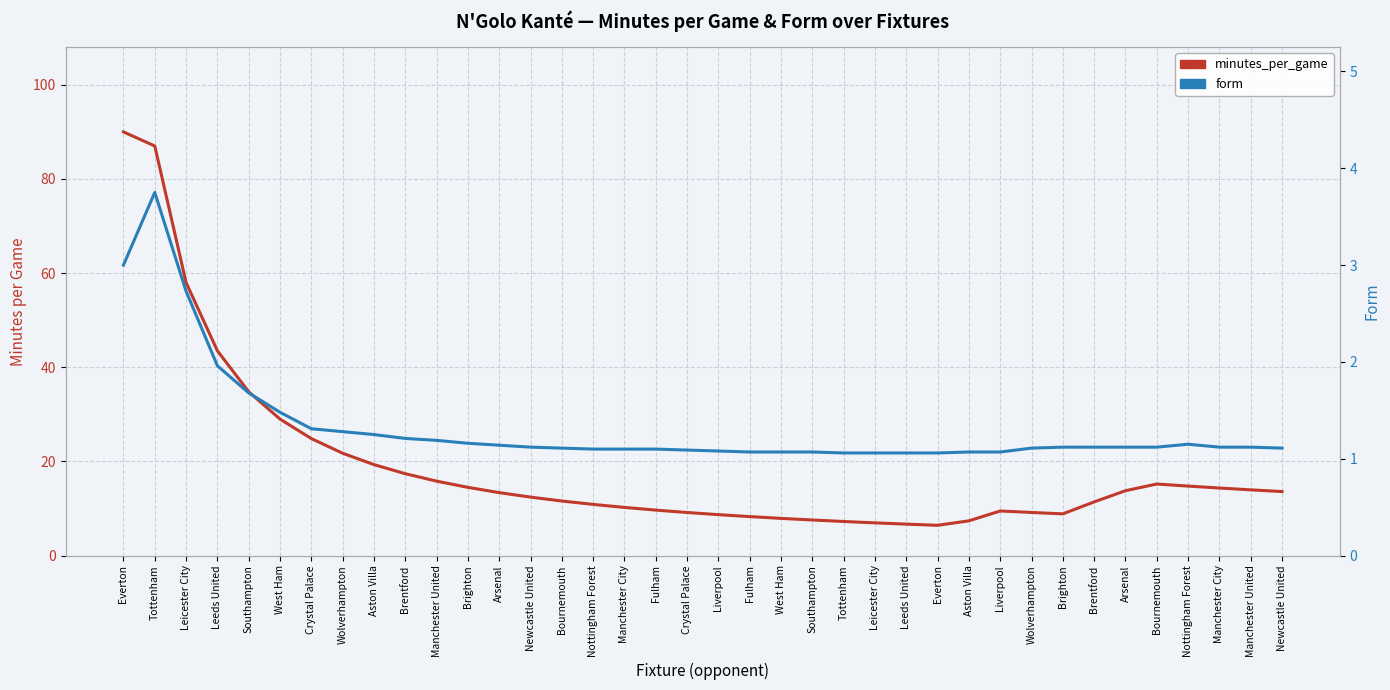

What is the label of the 10th point from the left?

Brentford